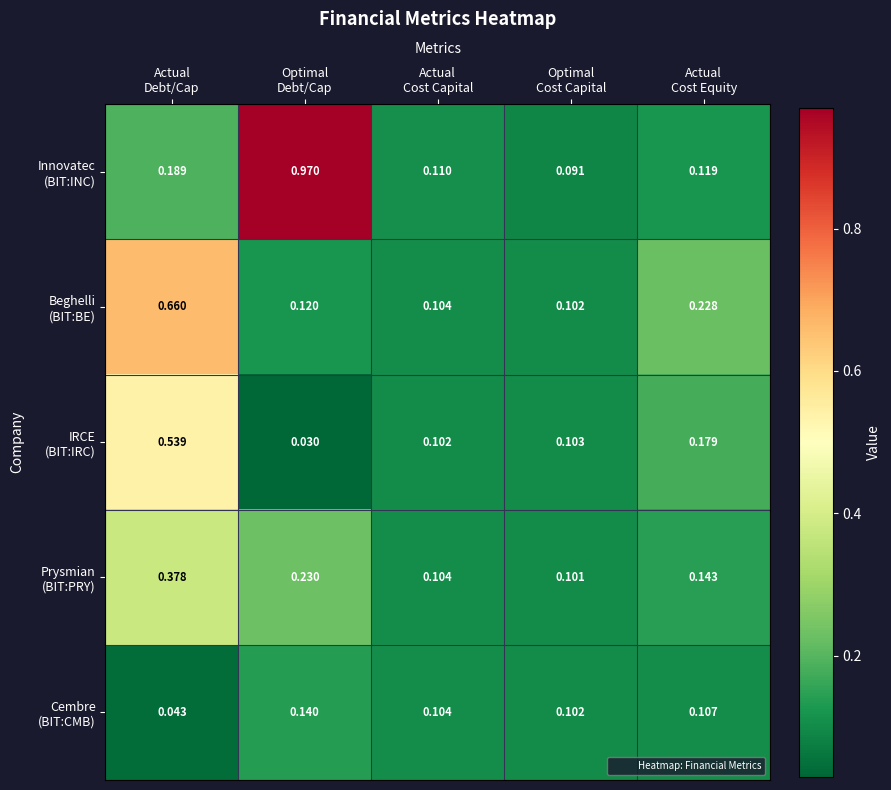

How many series are shown in this chart?

5